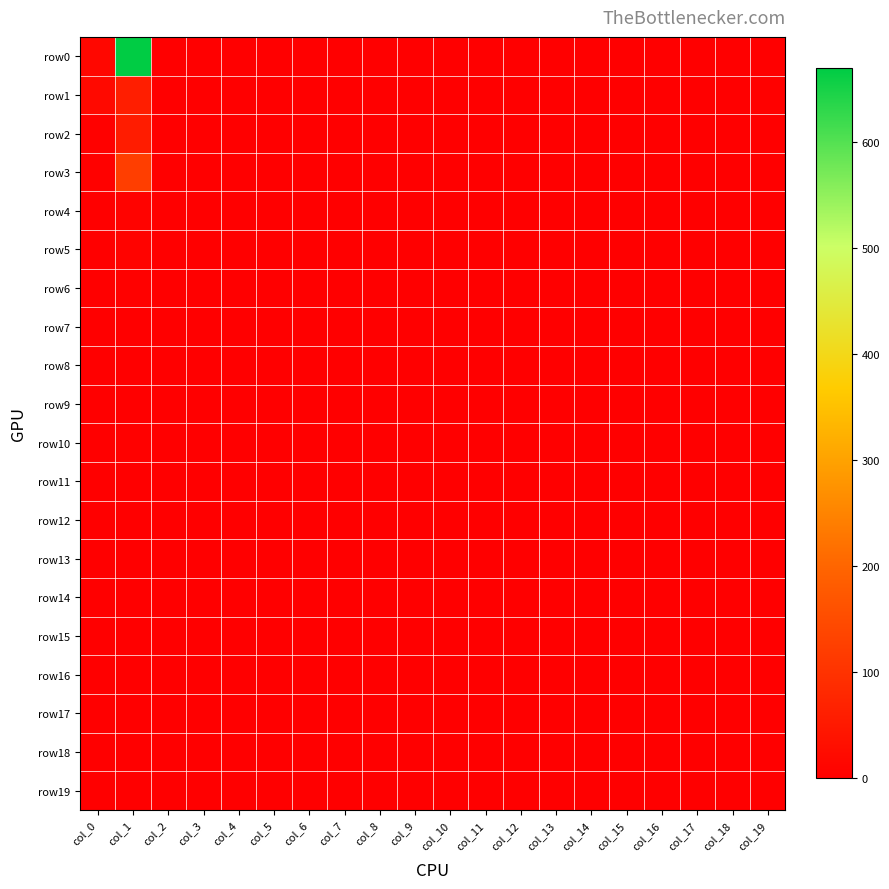

Which series has the largest range (max minus min)?

row0